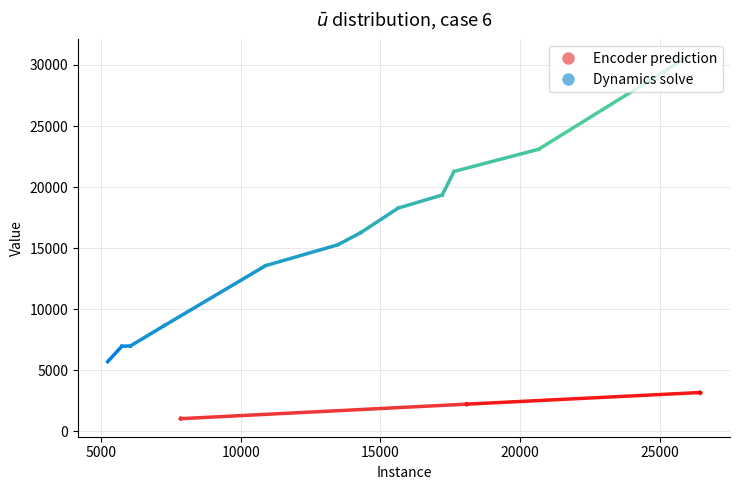

Rank the series by their maximum value, from highest to lowest.

Dynamics solve, Encoder prediction